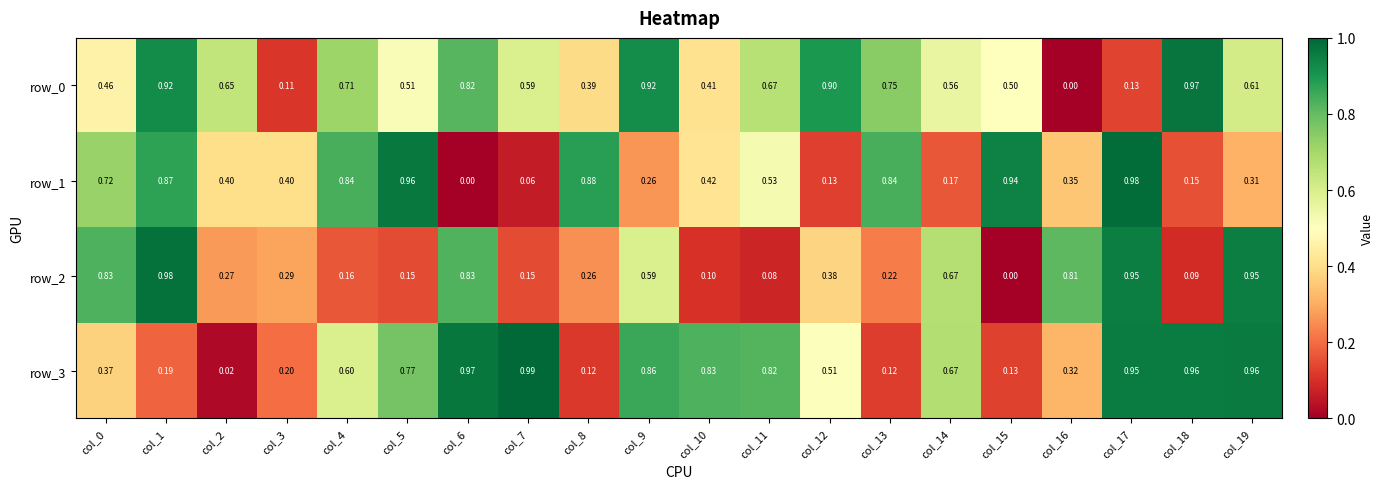

What is the average value of the row_3 series?

0.6